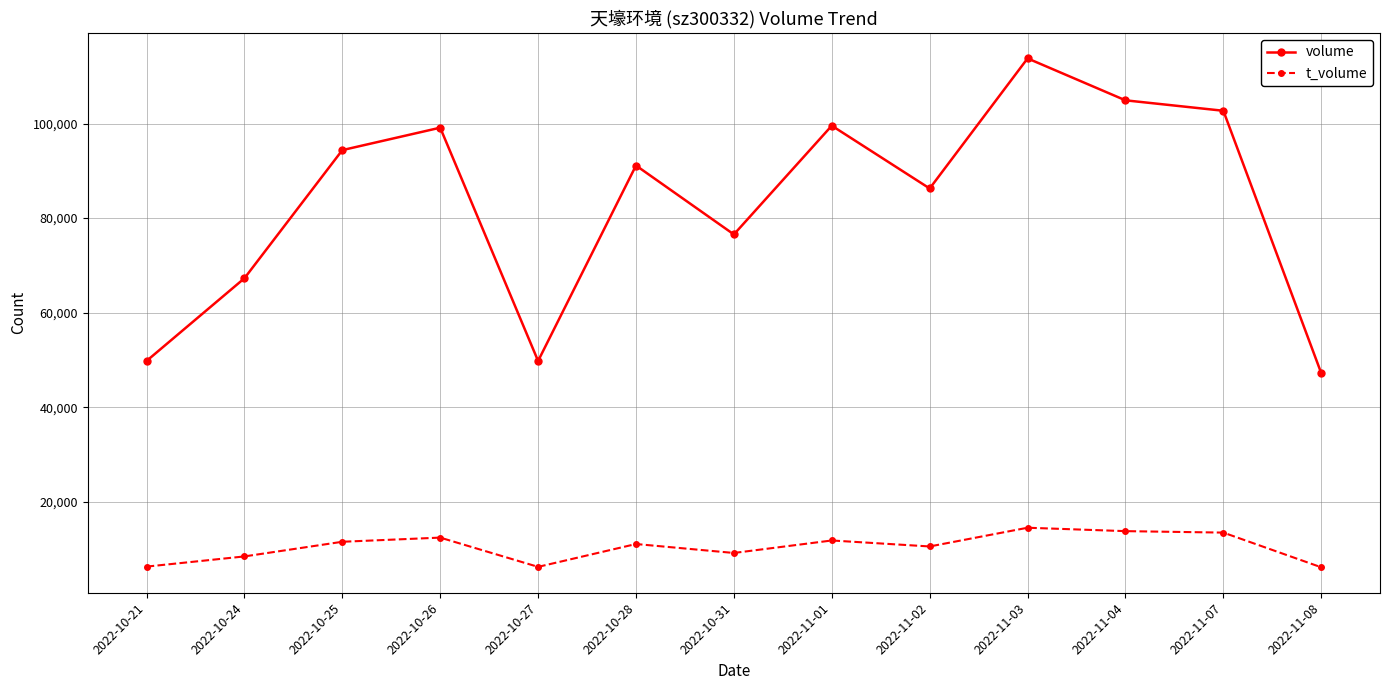

What is the approximate value of volume at 2022-10-27?

49778